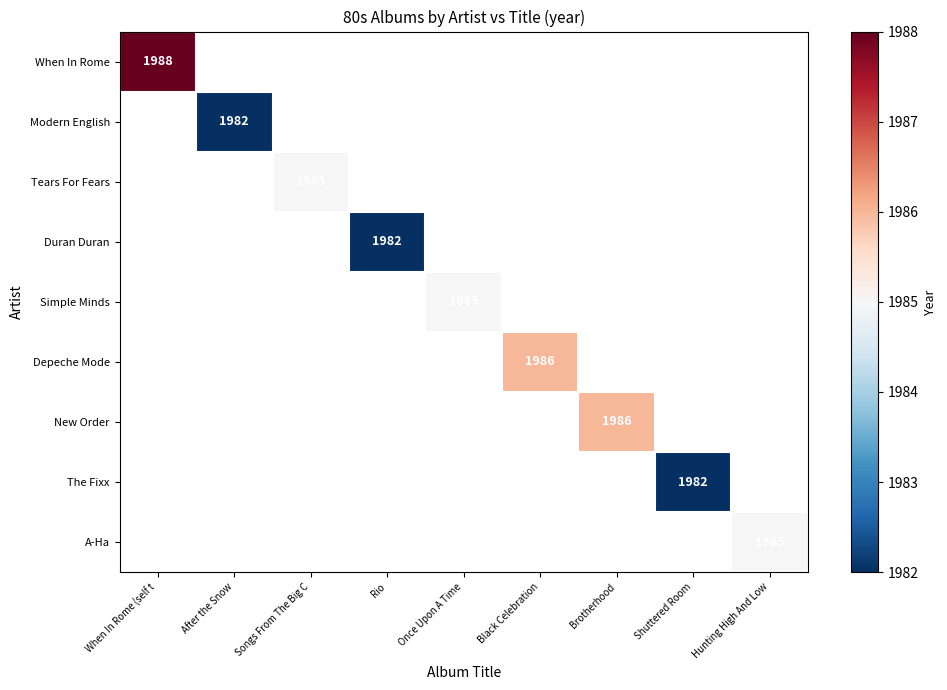

The Duran Duran series shows 1982 at Rio. True or false?

True